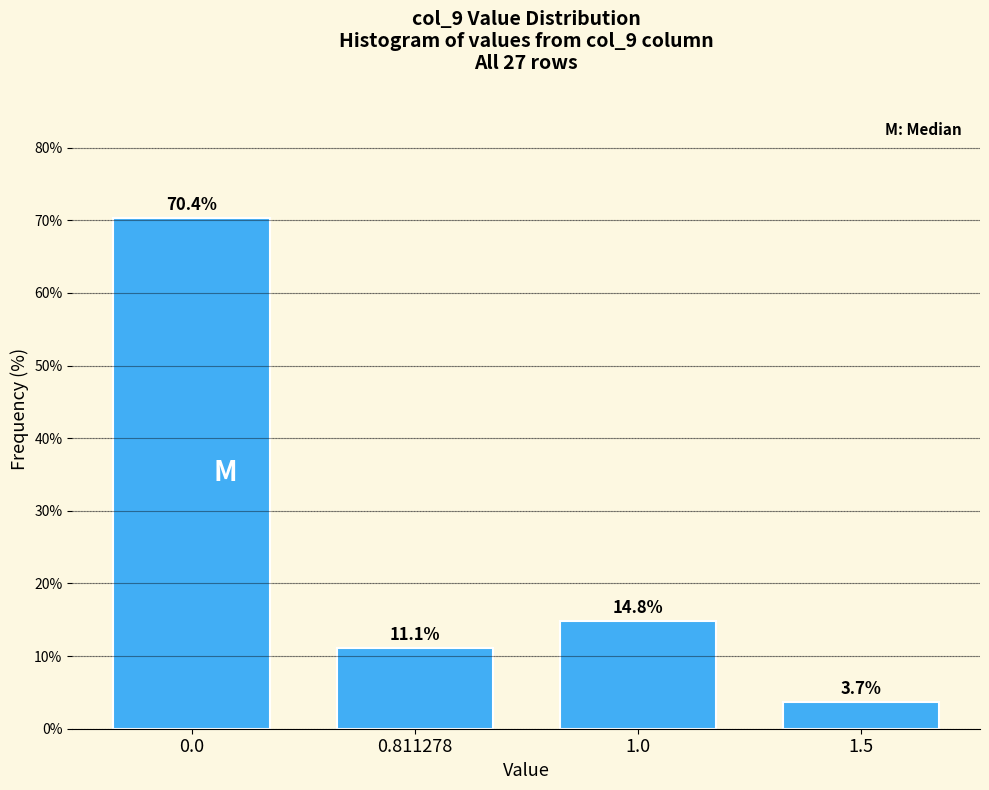

Reading left to right, list all the values displayed in this chart.

70.4	11.1	14.8	3.7